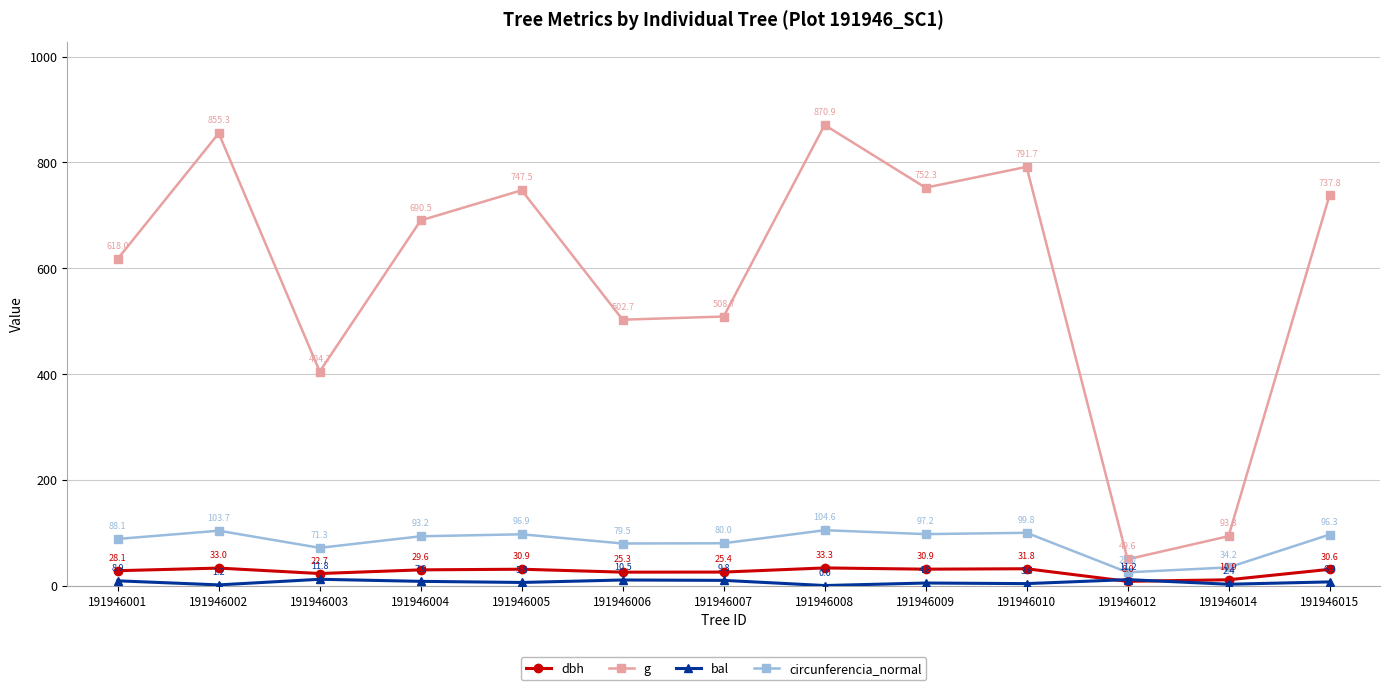

Which category has the lowest value across all series?

191946008